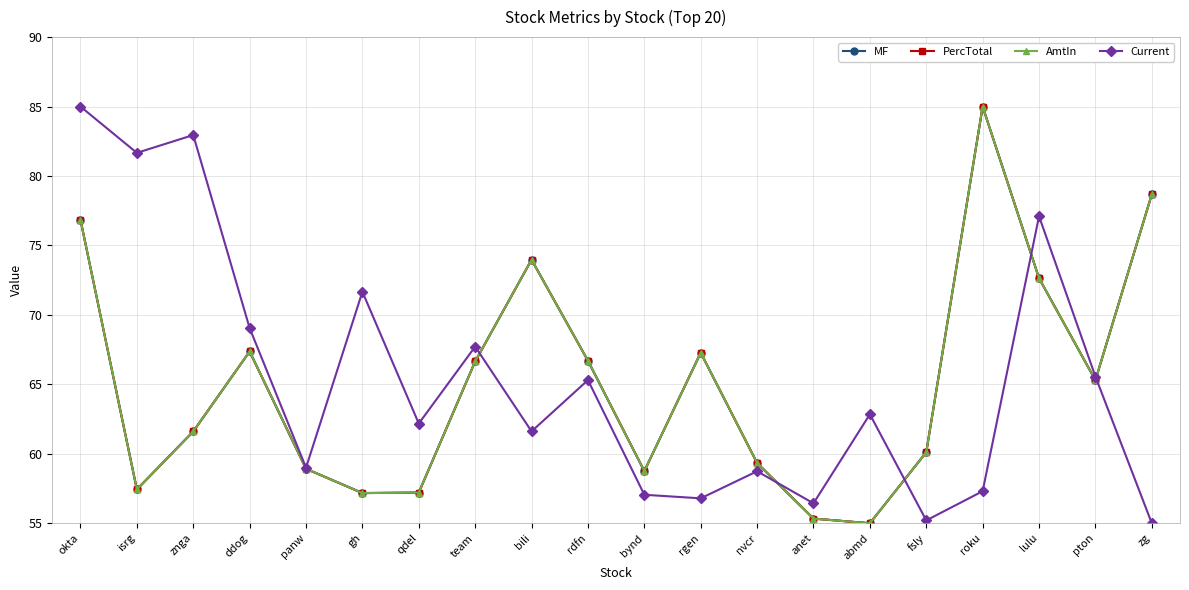

Is this an area chart (filled region under the line)?

No